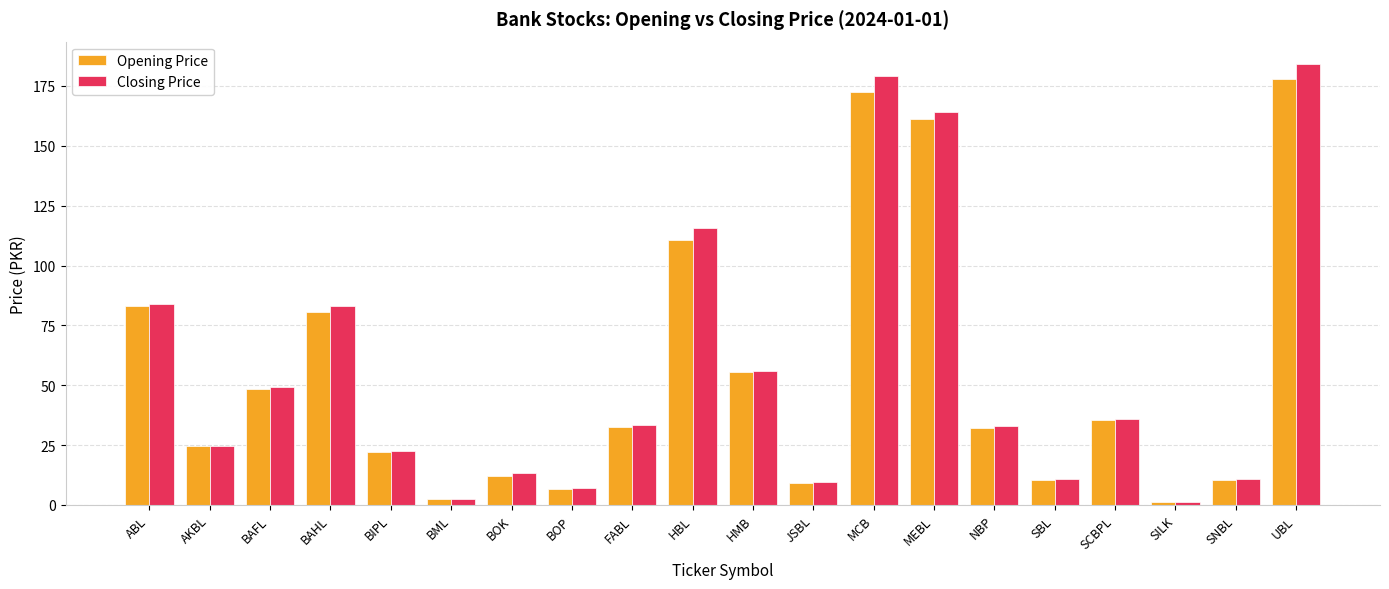

What is the value of the Closing Price bar at the 11th from the left?

56.1